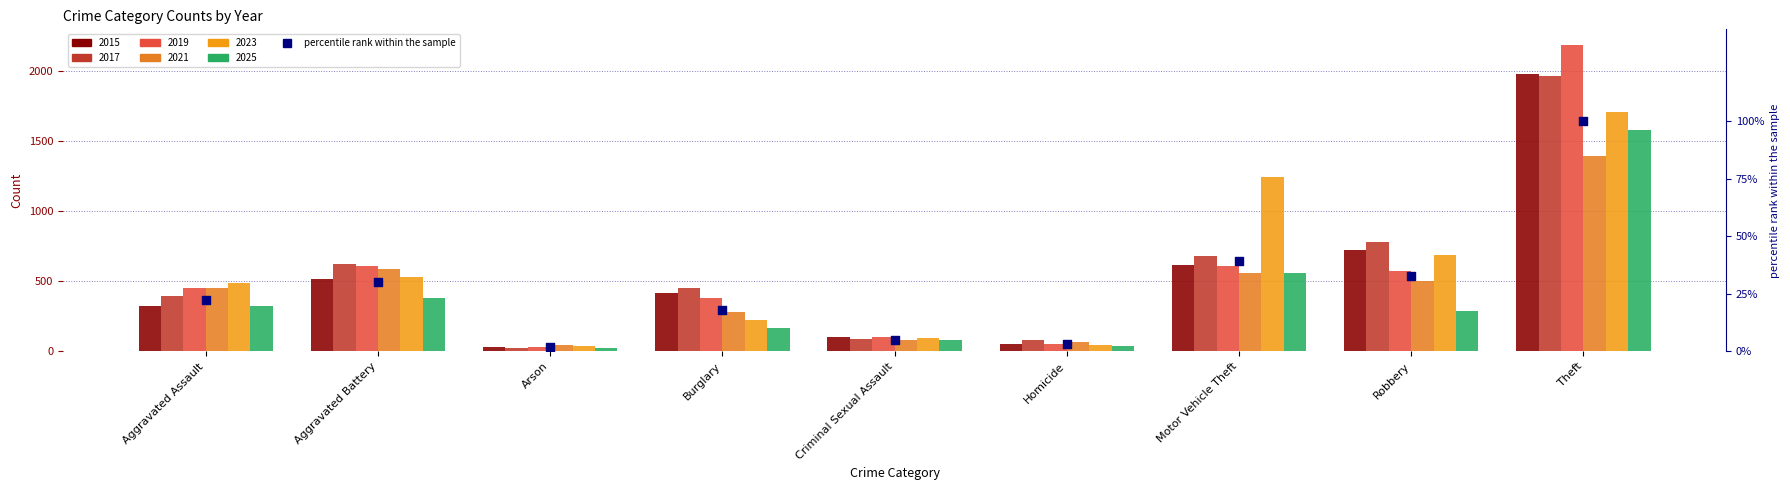

What is the change in value from Robbery to Theft?

+0.7